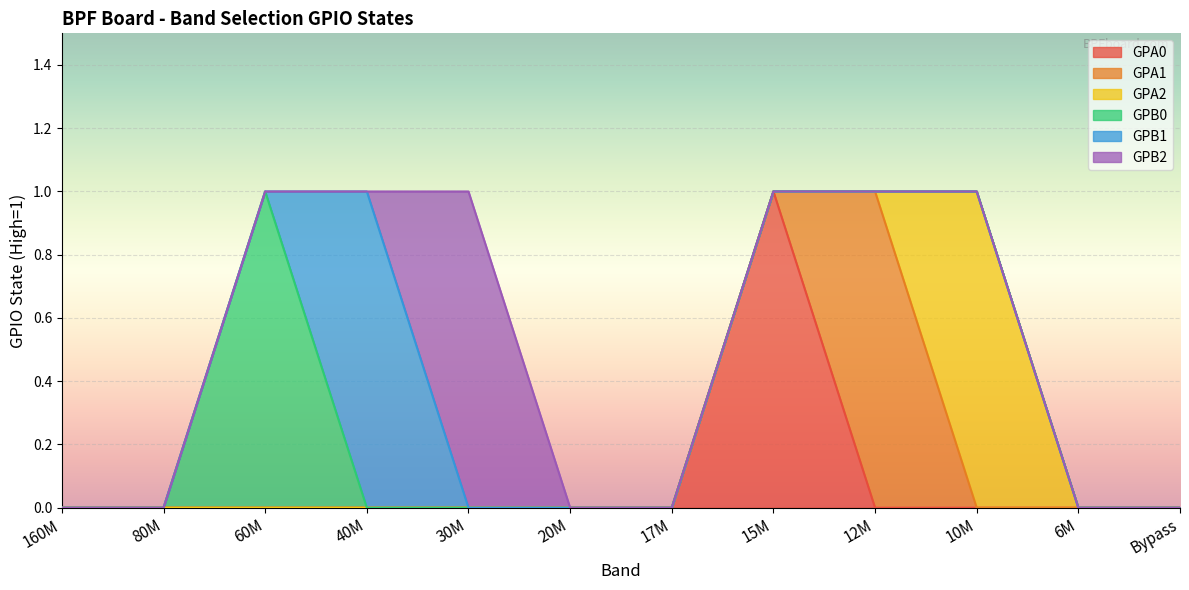

The GPA0 series shows -1 at 10M. True or false?

False